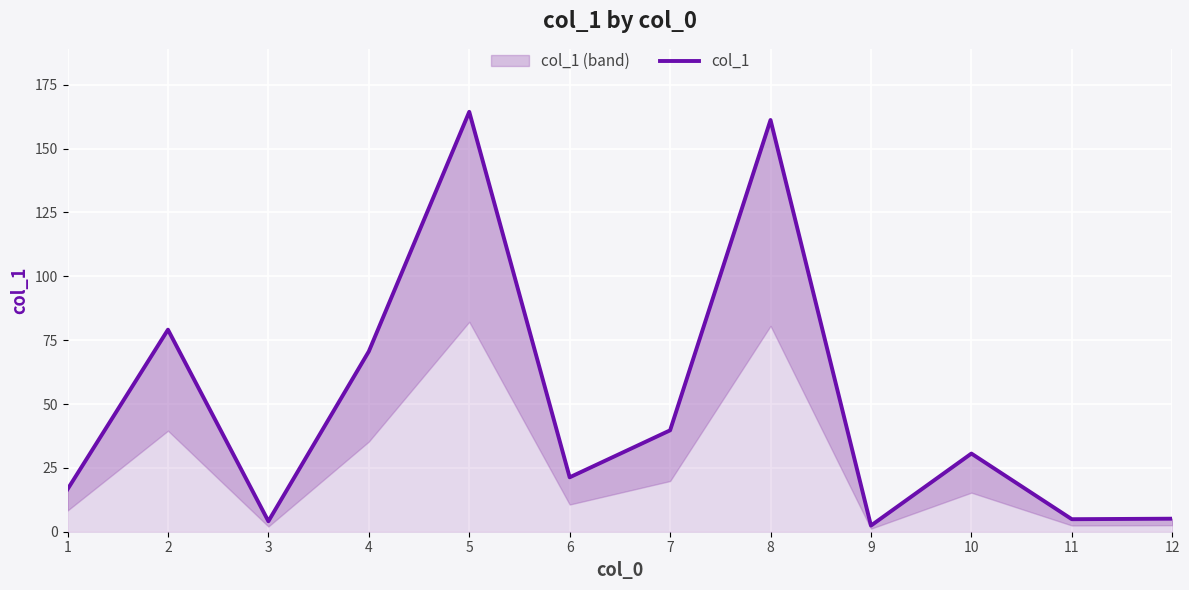

How many lines are shown in the chart?

1